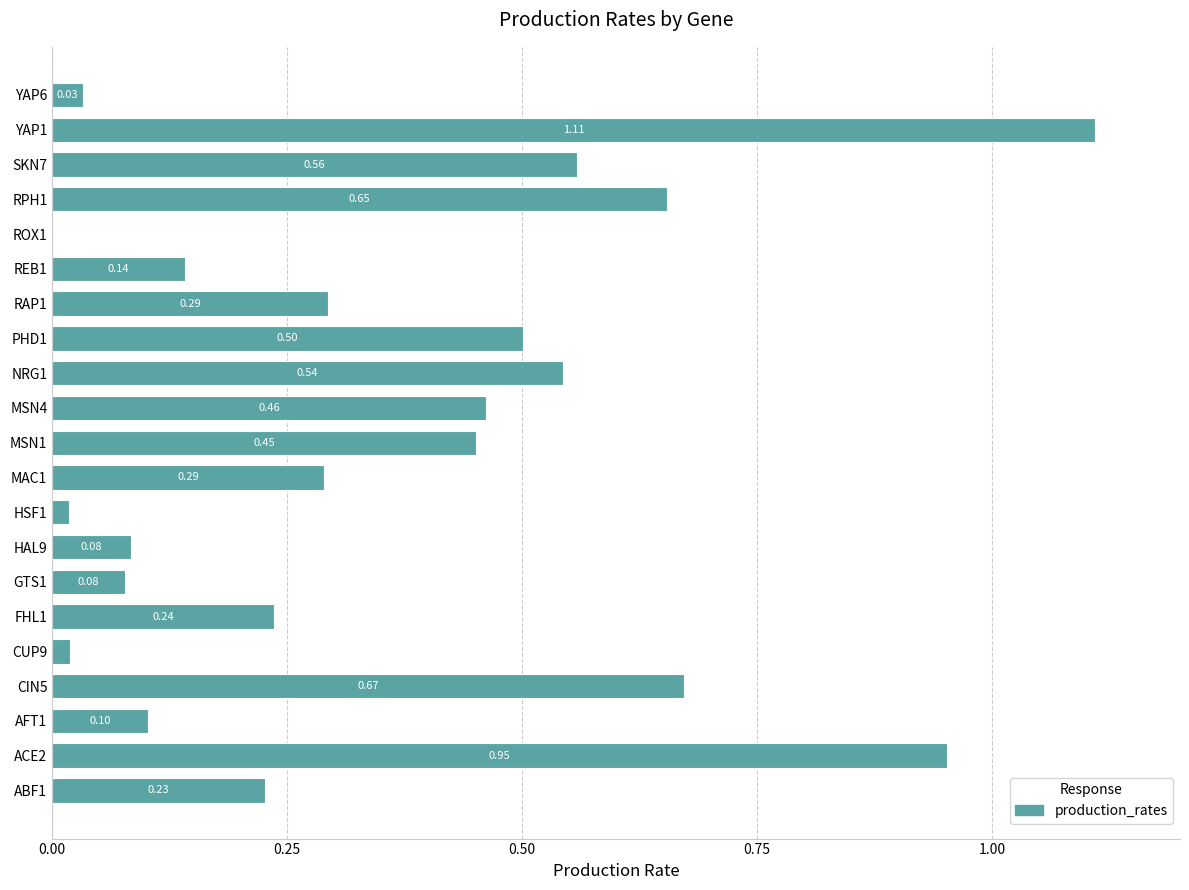

What is the sum of all values?

7.4